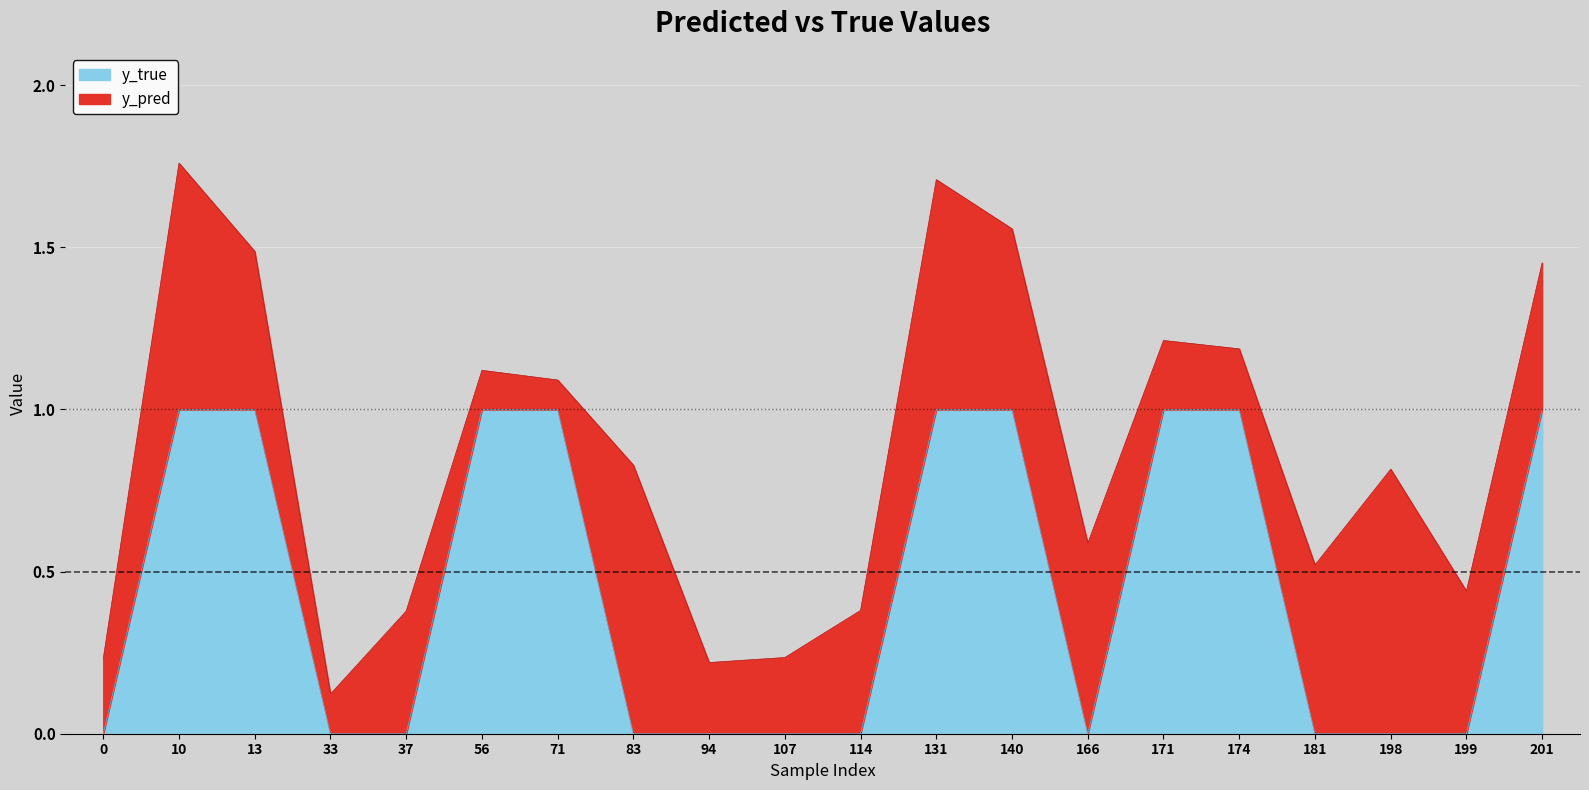

What is the sum of all values?

9